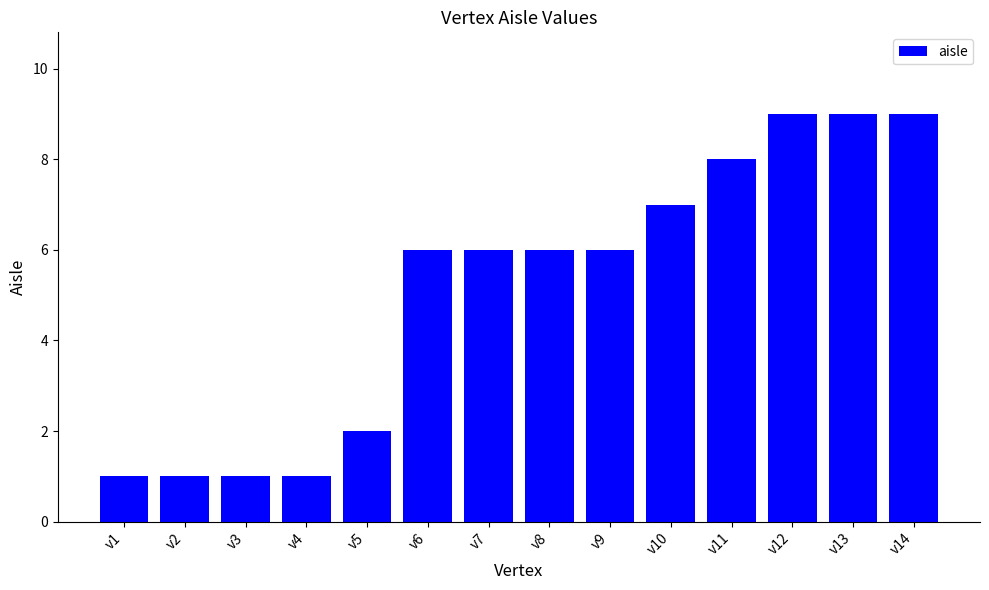

What is the sum of the values at v10 and v14?

16